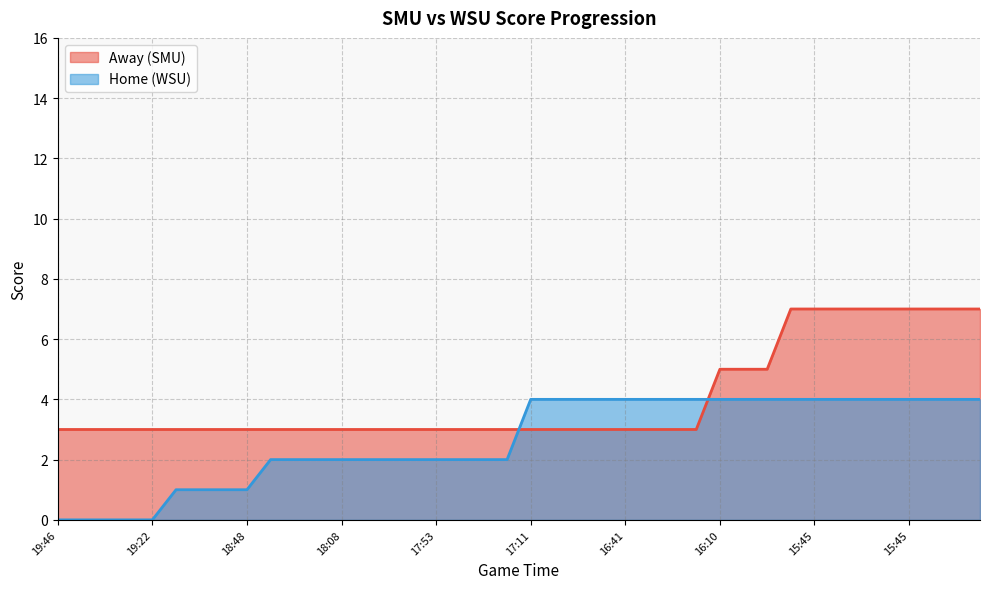

At which category does the chart reach its minimum across all series?

19:46